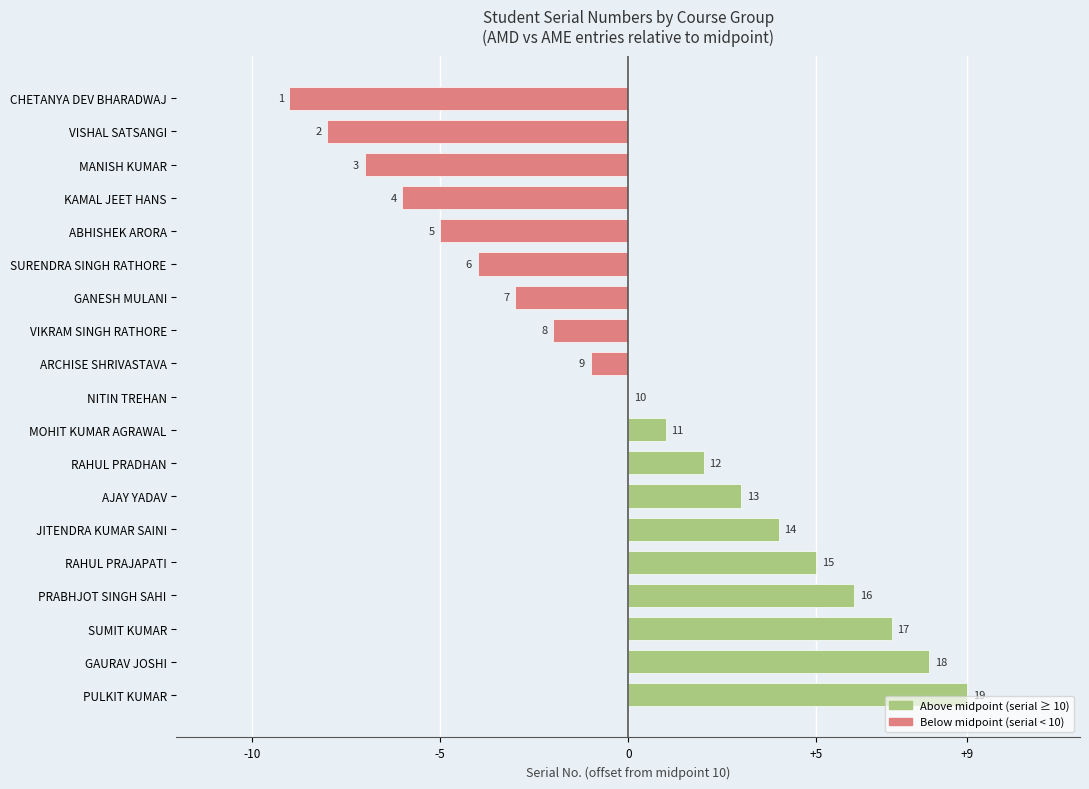

Are the bars horizontal?

Yes